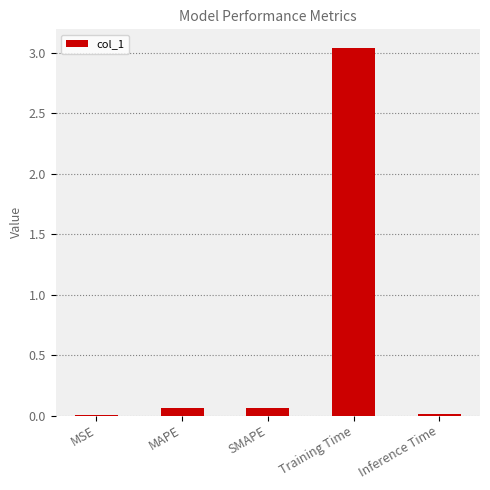

Which label corresponds to the largest value in the chart?

Training Time